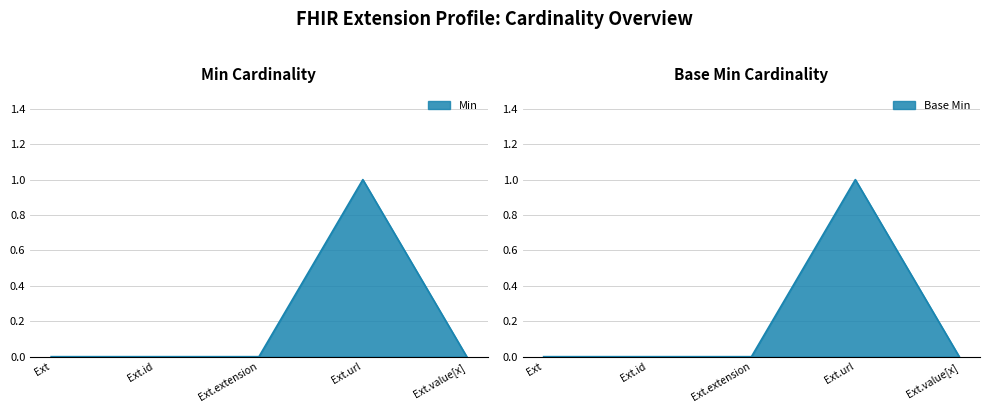

List the labels in order of Extension.extension value, smallest first.

Min, Base Min